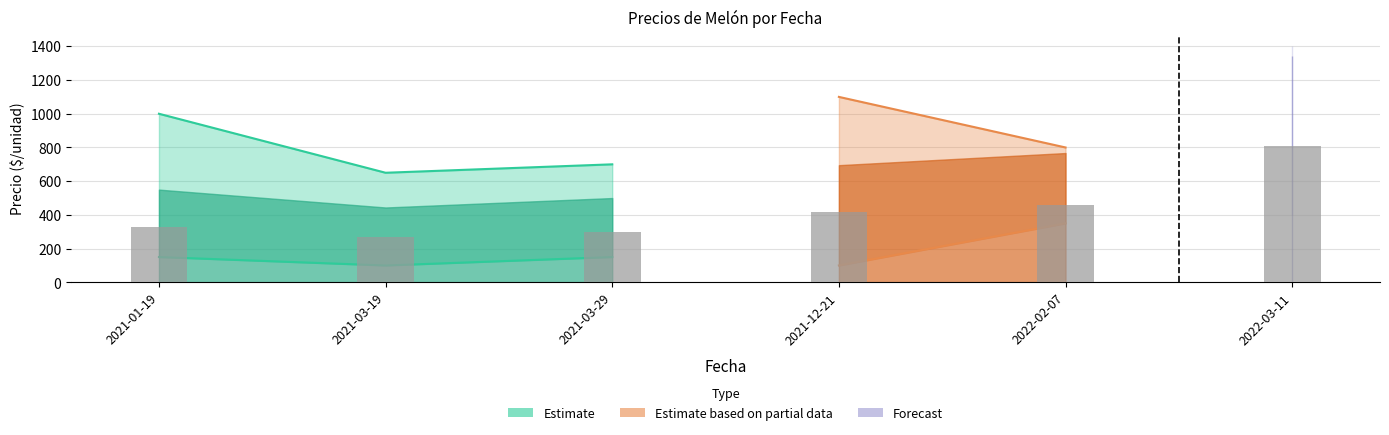

Is it true that Precio maximo promedio equals 325 at 2022-03-11?

False